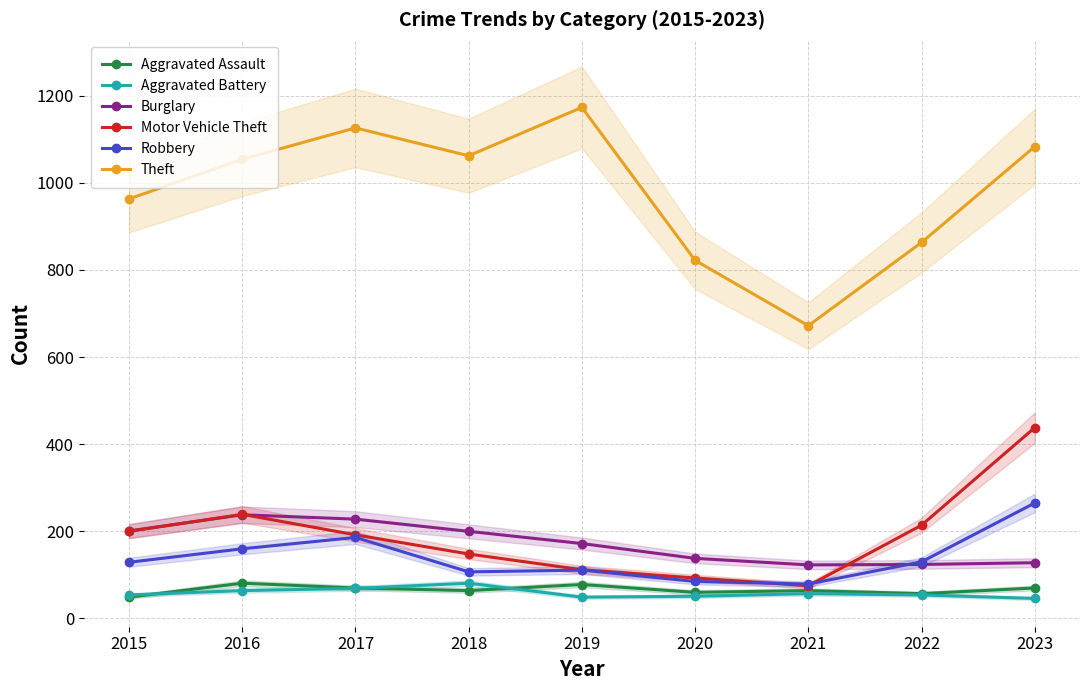

What are all the series names shown in the legend?

Aggravated Assault, Aggravated Battery, Burglary, Motor Vehicle Theft, Robbery, Theft